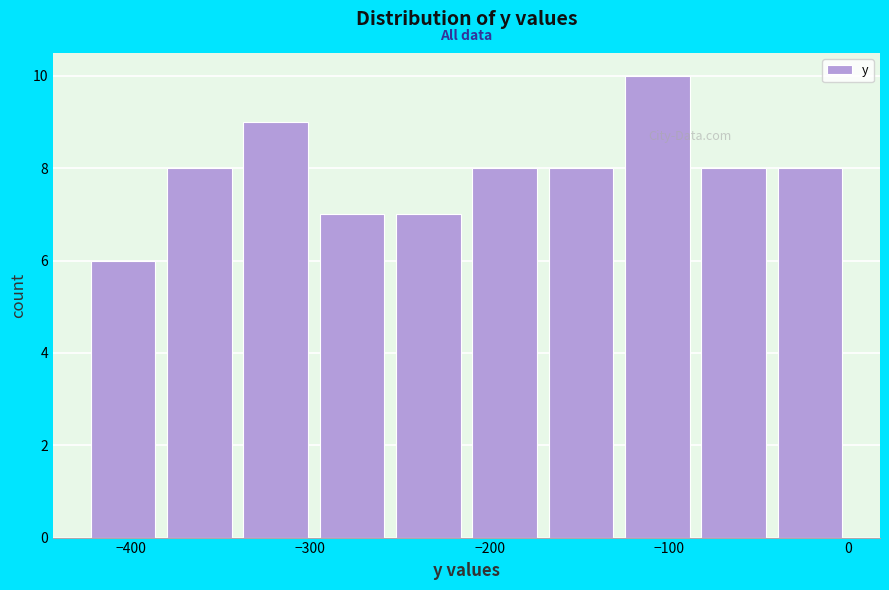

How tall is the bar that spans -40 to 0 on the x-axis? Neither the bar edges nor the heights are printed on the chart, so give them approximately, as read against the axes.

8